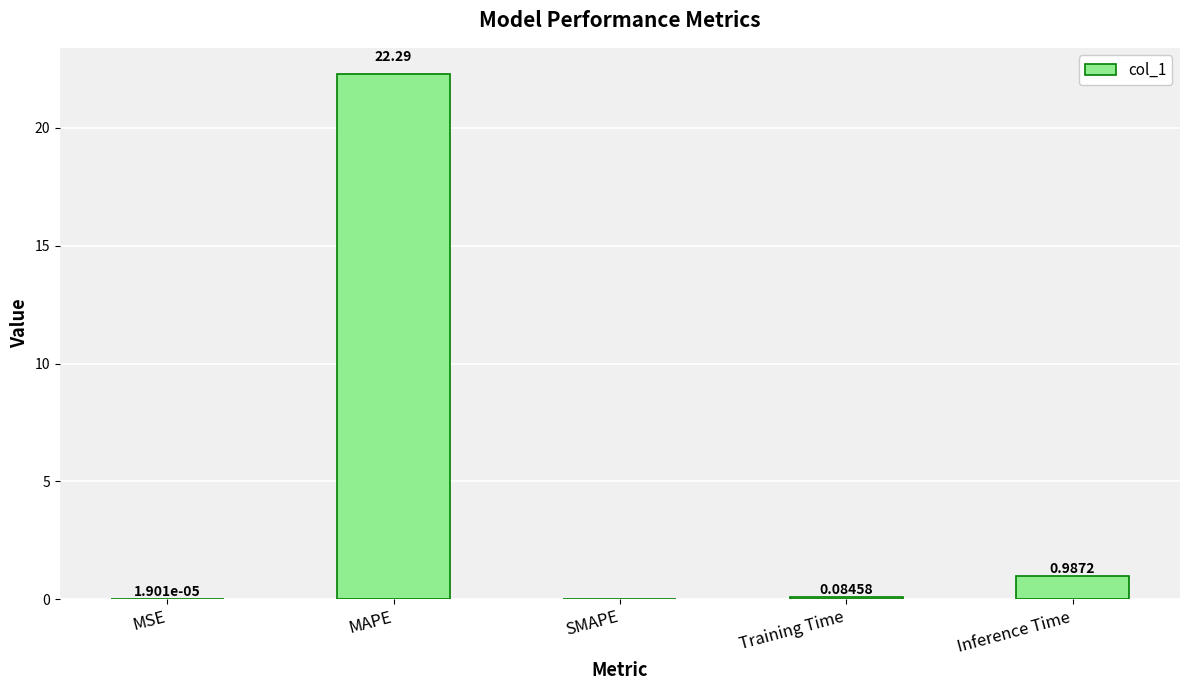

What is the sum of all values?

23.4